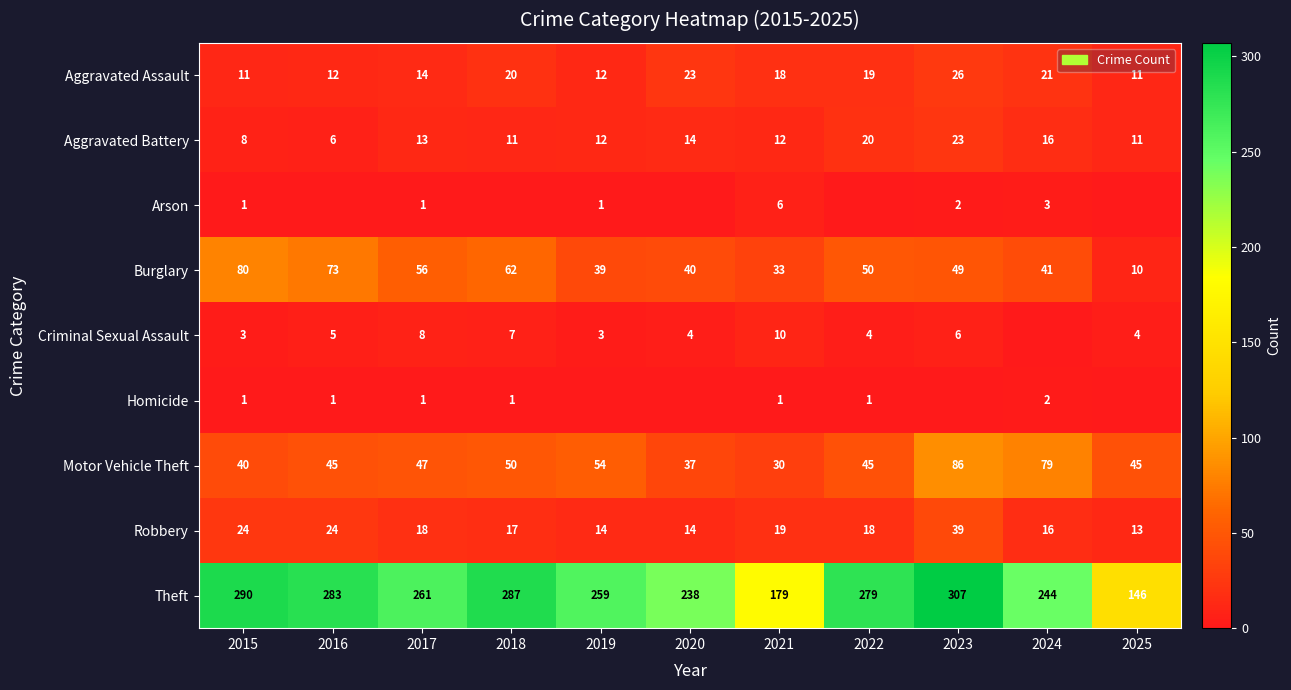

What is the approximate value of Robbery at 2017?

18